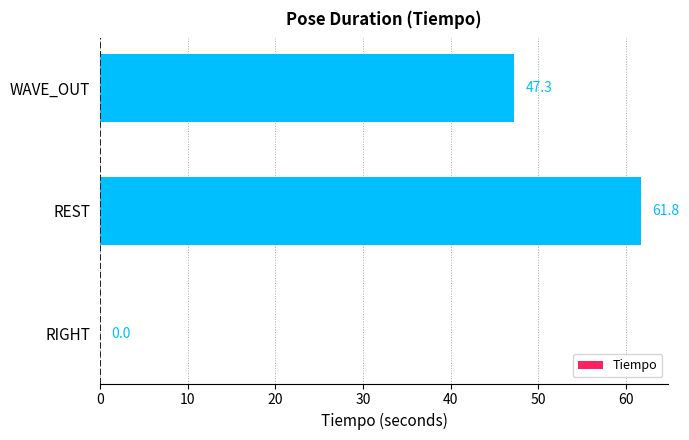

Reading bottom to top, extract all data points from this chart.

RIGHT=0.0	REST=61.8	WAVE_OUT=47.3